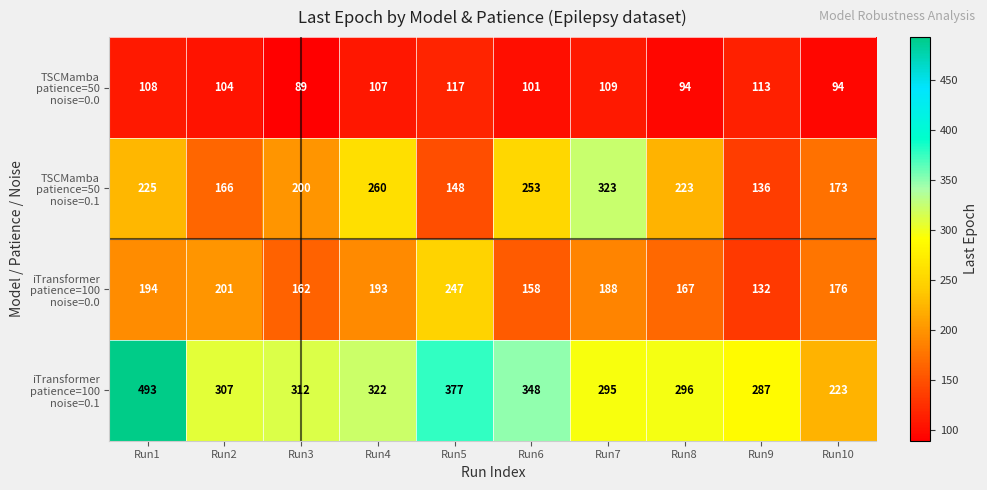

At how many categories does at least one series exceed 303?

7